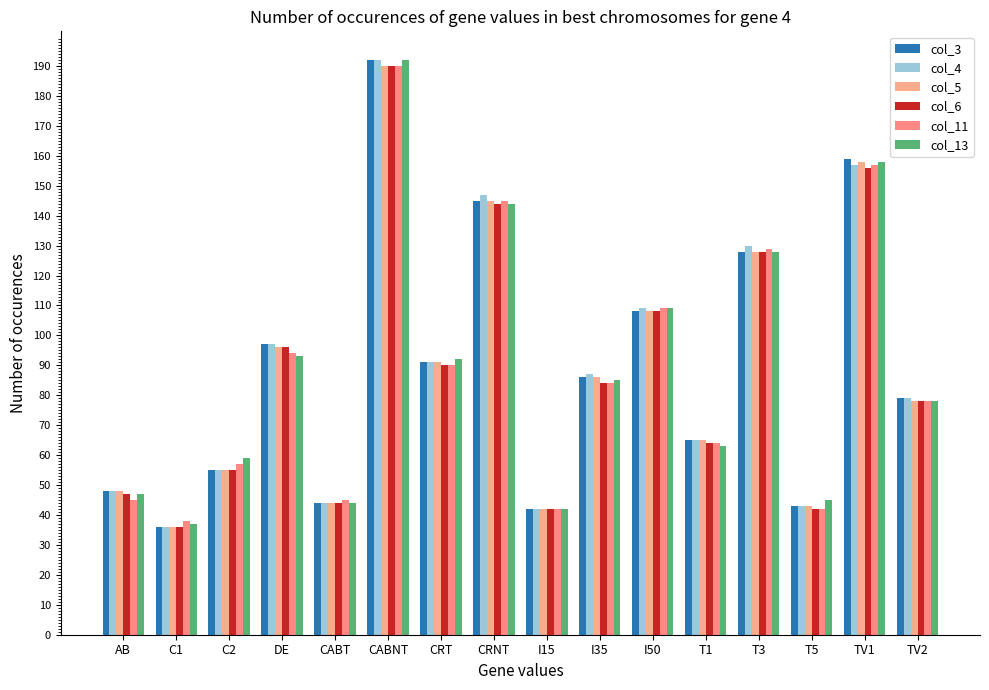

What is the label of the 14th bar from the right?

C2